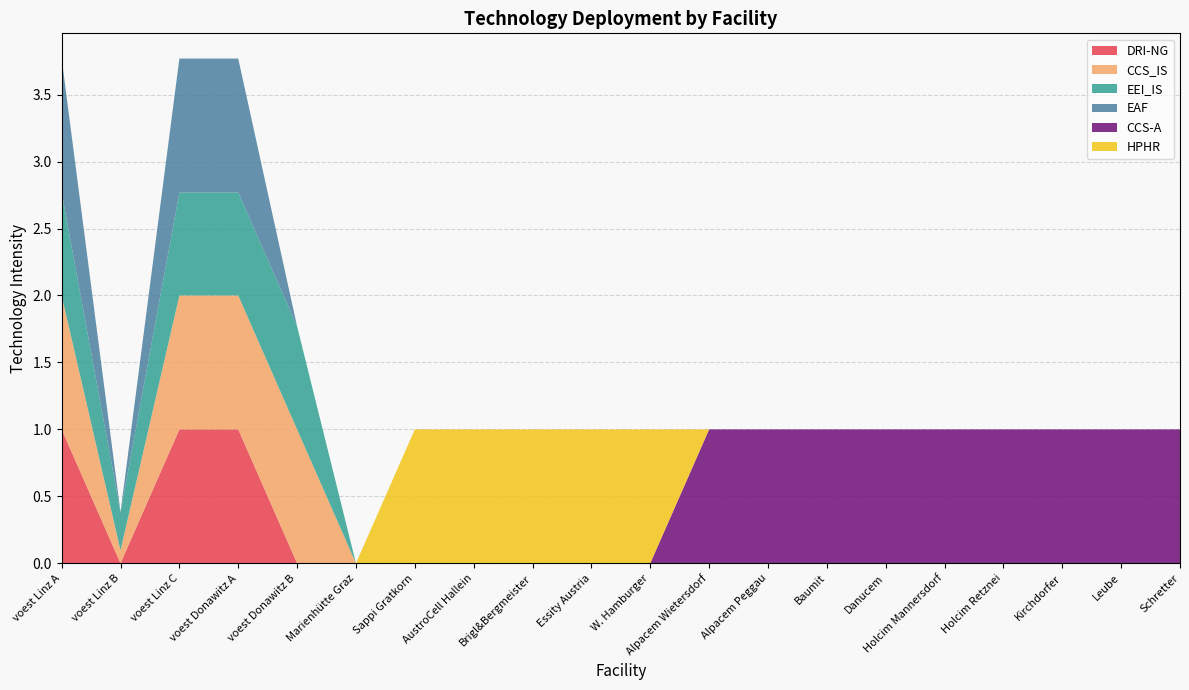

Reading left to right, list all the values displayed in this chart.

DRI-NG: 1.0	0.0	1.0	1.0	0.0	0.0	0.0	0.0	0.0	0.0	0.0	0.0	0.0	0.0	0.0	0.0	0.0	0.0	0.0	0.0
CCS_IS: 1.0	0.1	1.0	1.0	1.0	0.0	0.0	0.0	0.0	0.0	0.0	0.0	0.0	0.0	0.0	0.0	0.0	0.0	0.0	0.0
EEI_IS: 0.8	0.3	0.8	0.8	0.8	0.0	0.0	0.0	0.0	0.0	0.0	0.0	0.0	0.0	0.0	0.0	0.0	0.0	0.0	0.0
EAF: 1.0	0.0	1.0	1.0	0.0	0.0	0.0	0.0	0.0	0.0	0.0	0.0	0.0	0.0	0.0	0.0	0.0	0.0	0.0	0.0
CCS-A: 0.0	0.0	0.0	0.0	0.0	0.0	0.0	0.0	0.0	0.0	0.0	1.0	1.0	1.0	1.0	1.0	1.0	1.0	1.0	1.0
HPHR: 0.0	0.0	0.0	0.0	0.0	0.0	1.0	1.0	1.0	1.0	1.0	0.0	0.0	0.0	0.0	0.0	0.0	0.0	0.0	0.0